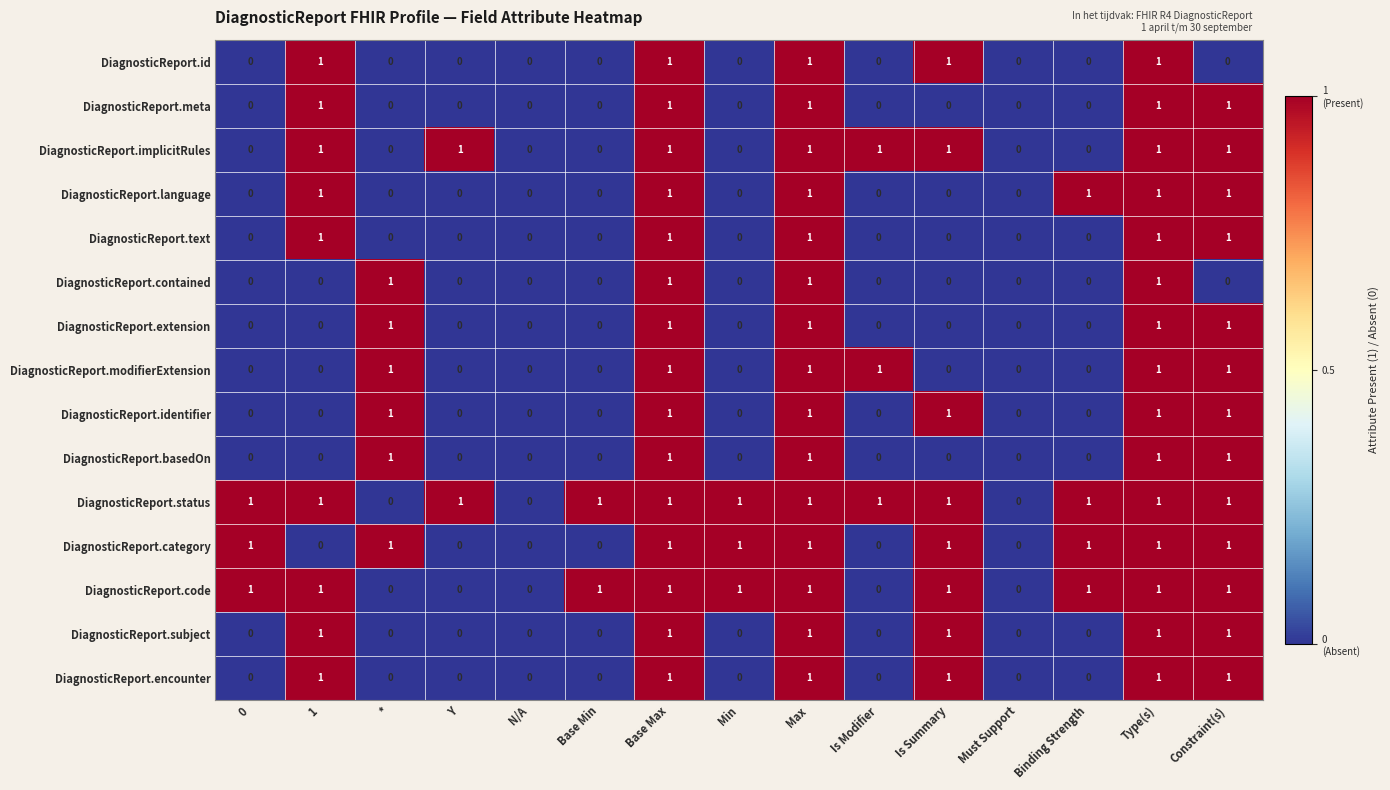

How many DiagnosticReport.identifier values are between 0 and 1?

15